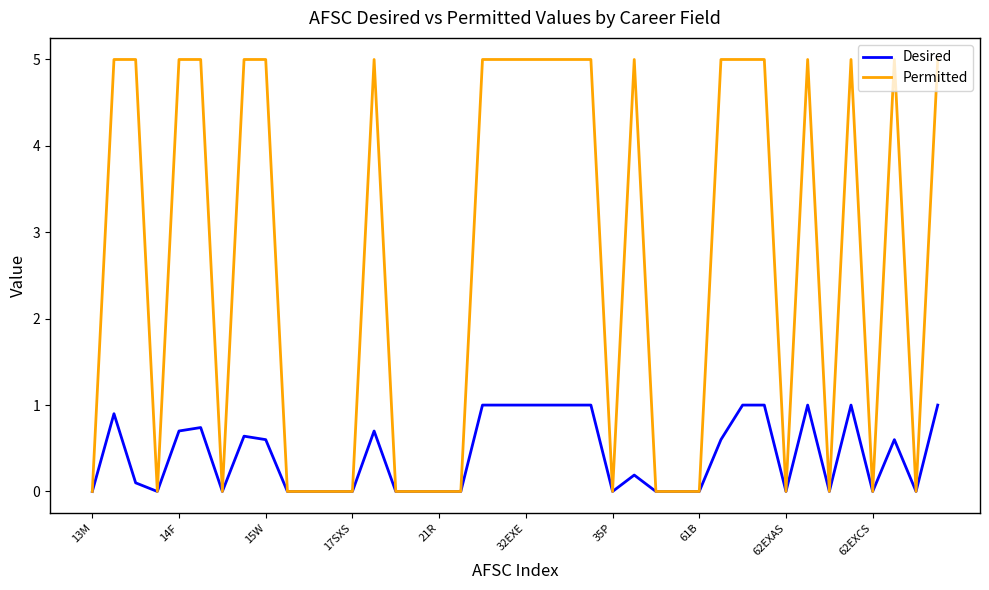

What is the difference between the second highest and minimum values in the Permitted series?

5.0